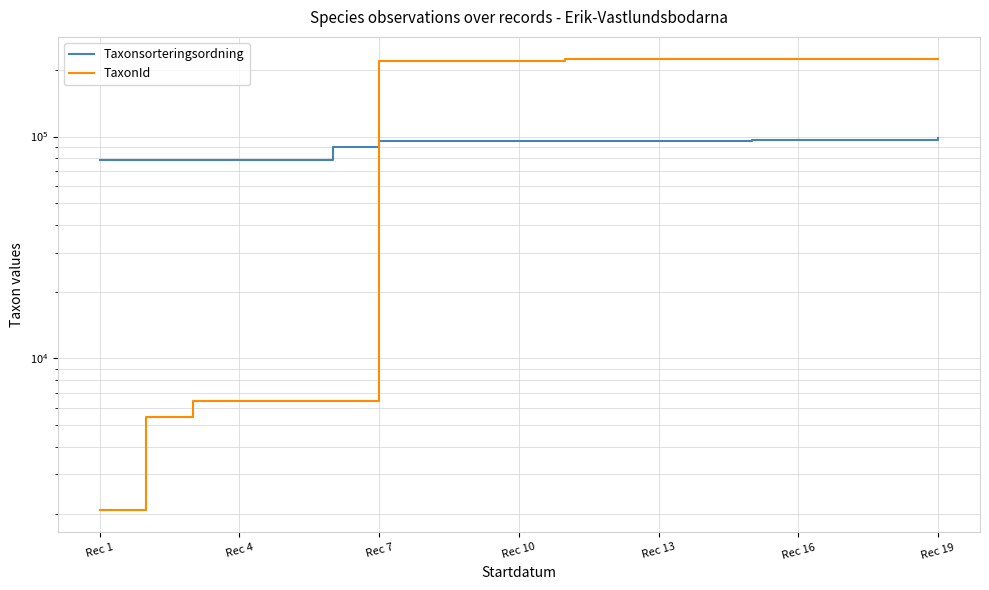

What is the smallest value displayed?

2081